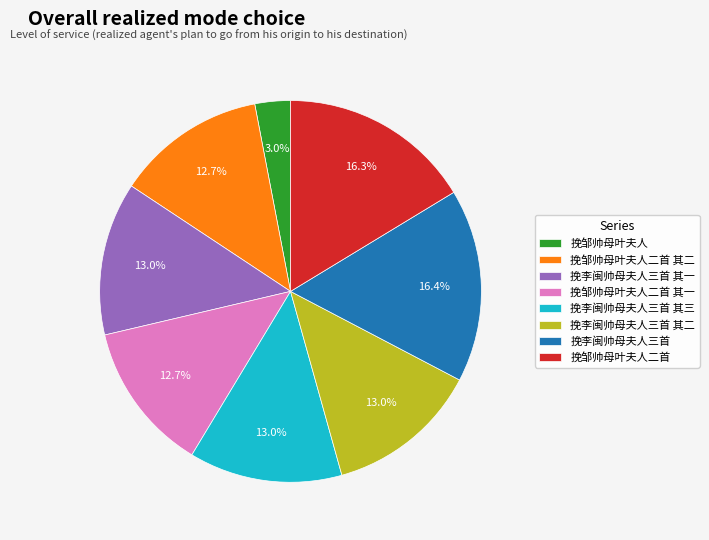

Count the number of slices in the pie.

8